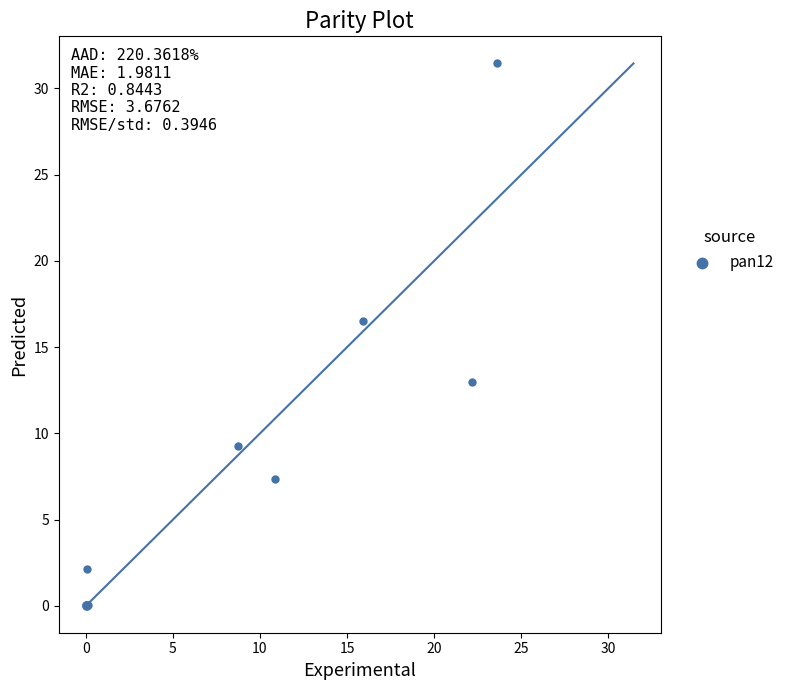

What Y value in the scatter plot is closest to 15?

16.5